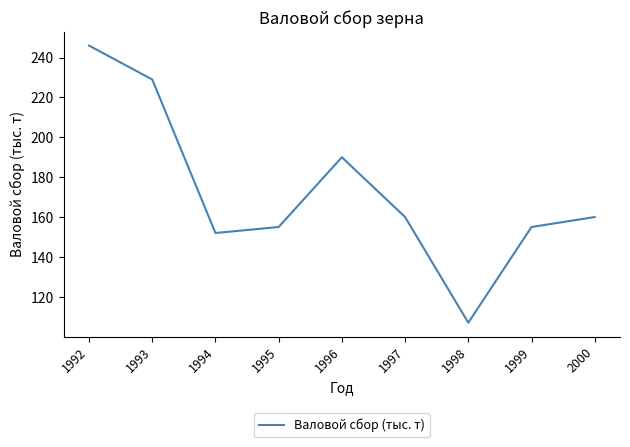

At which category does the data reach its first local valley?

1994